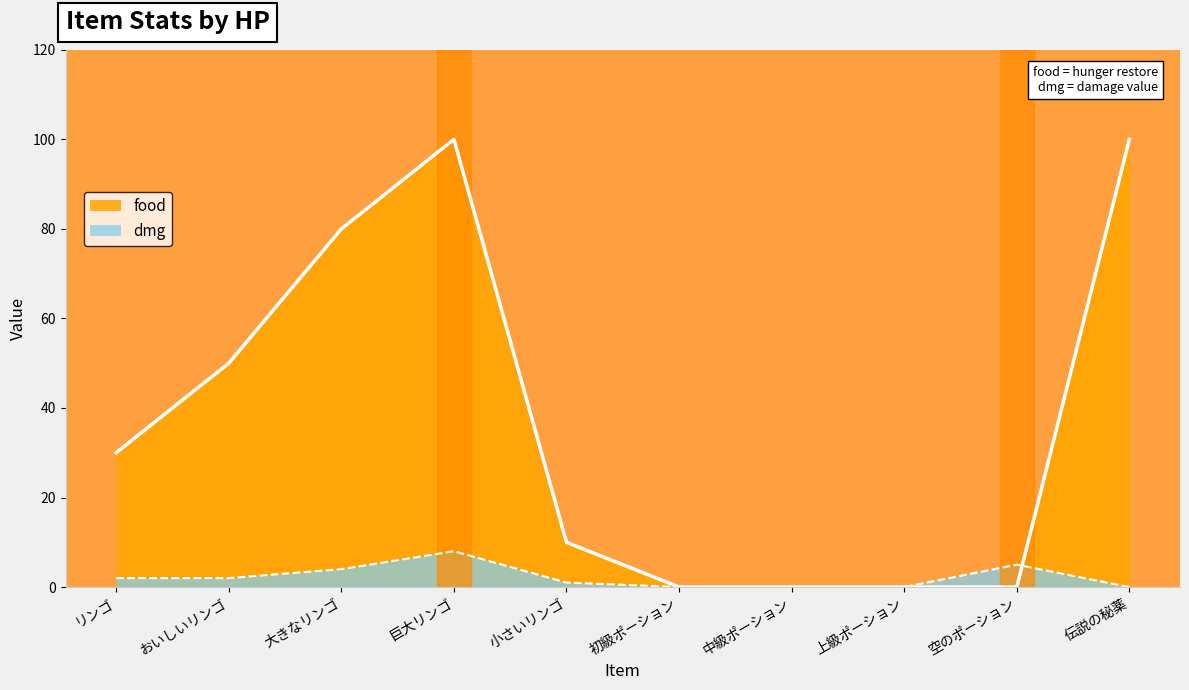

What is the label of the 3rd point from the left?

大きなリンゴ